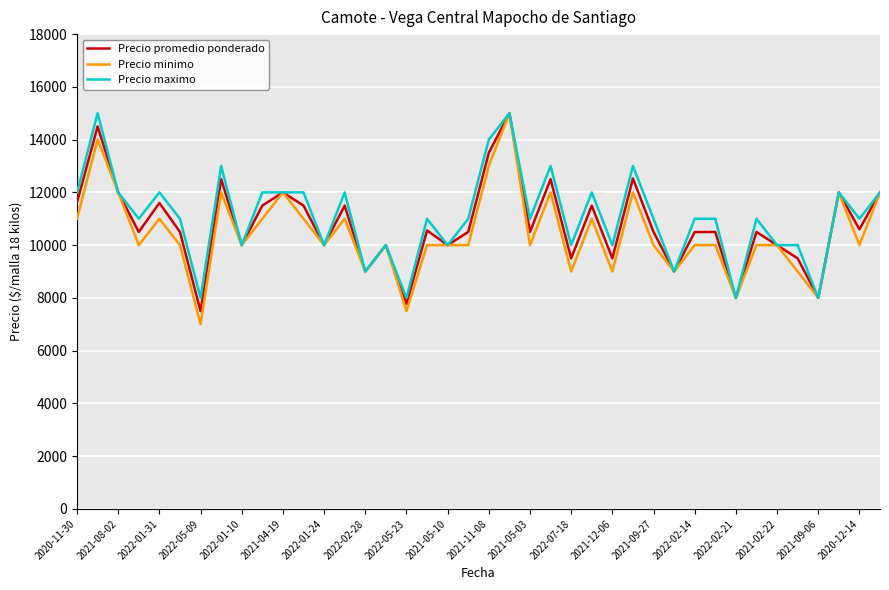

What is the minimum value for Precio maximo?

8000